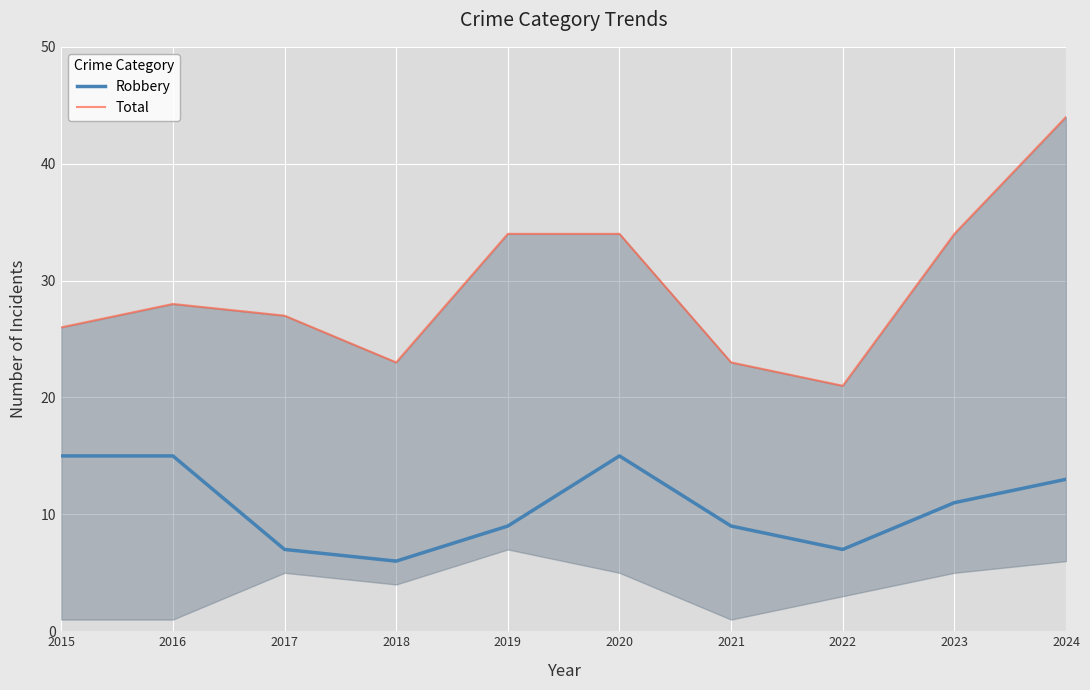

How many data points in Robbery are less than 11?

5